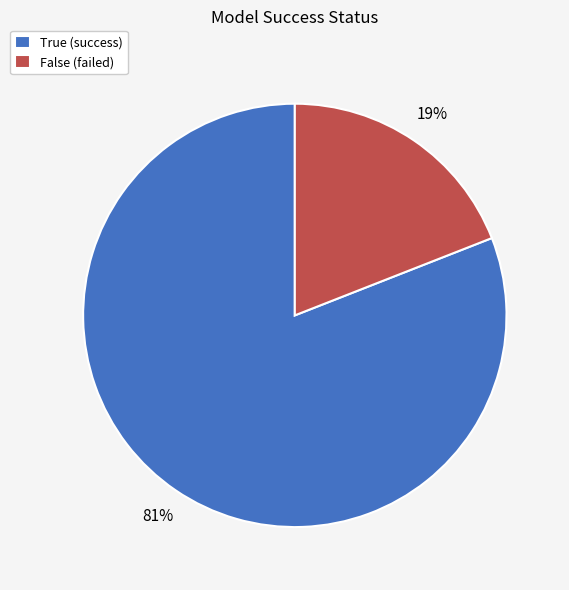

Which slice represents more than half of the pie?

True